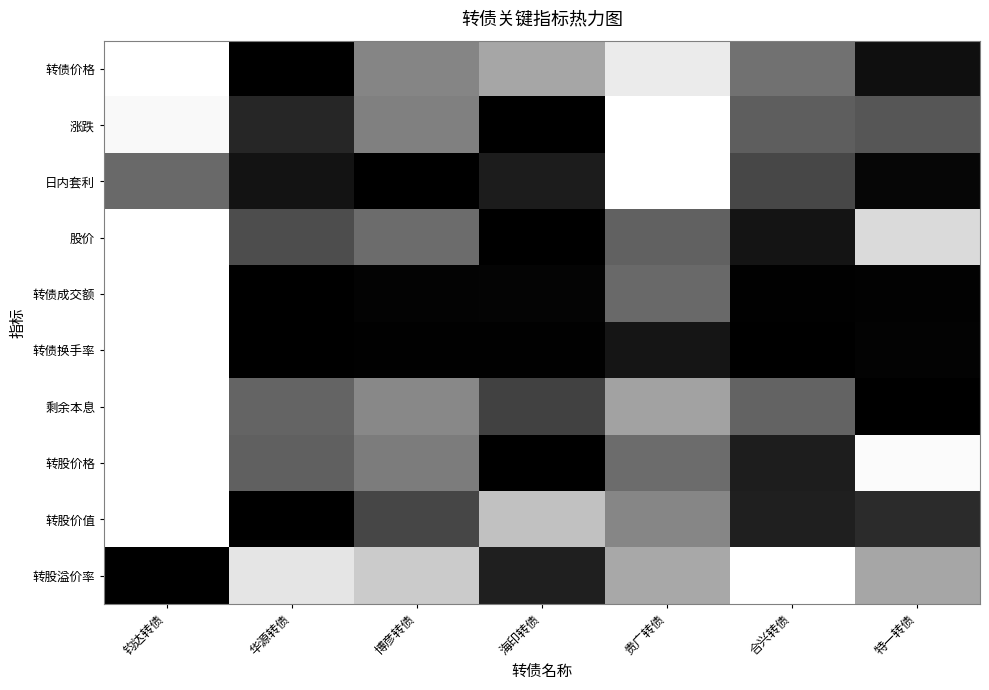

What is the total value across all series at 华源转债?

2.2